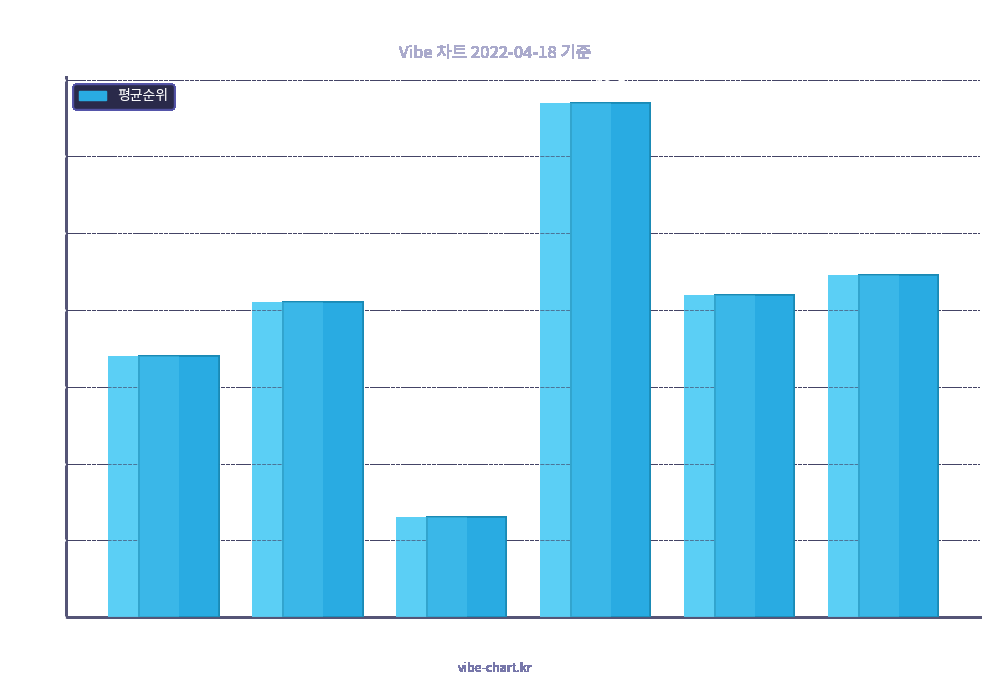

What is the label of the 3rd bar from the right?

빅히트